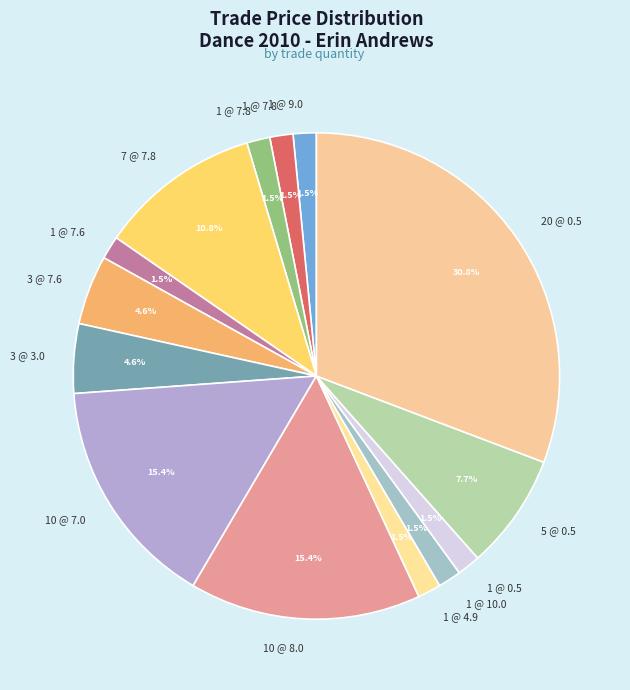

How many segments does this pie chart have?

14